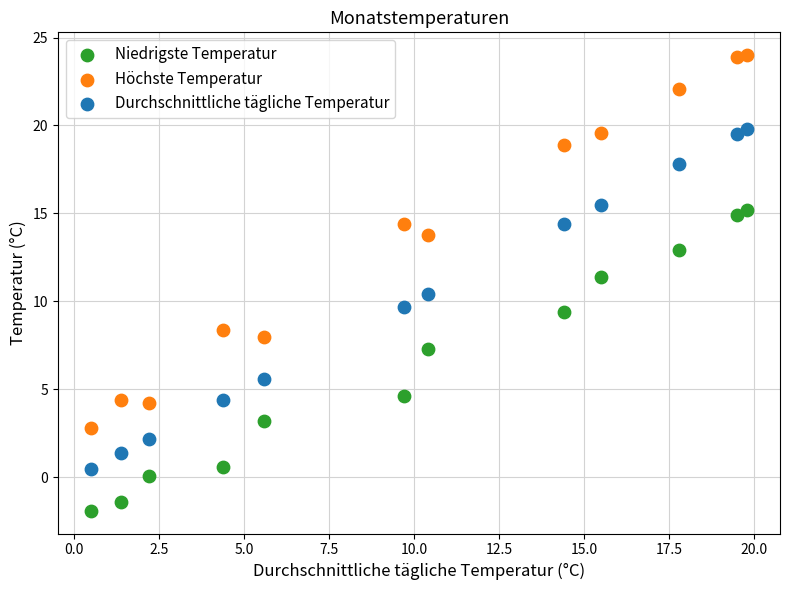

Which series reaches the maximum Y coordinate?

Höchste Temperatur